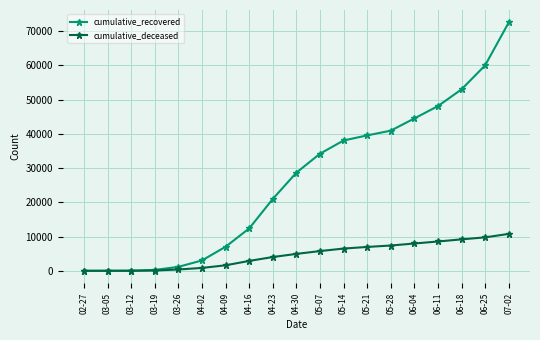

What is the greatest value displayed?

72571